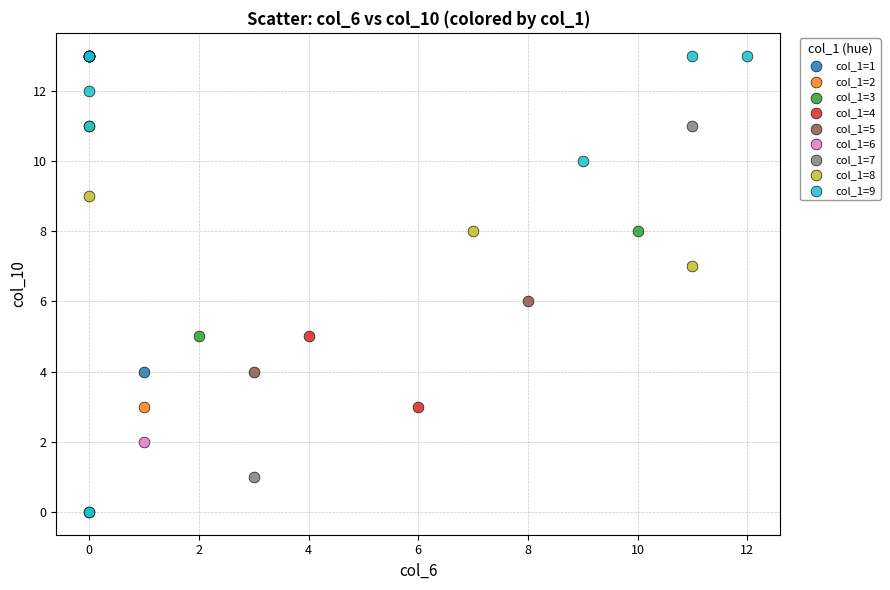

What are all the series names shown in the legend?

col_1=1, col_1=2, col_1=3, col_1=4, col_1=5, col_1=6, col_1=7, col_1=8, col_1=9